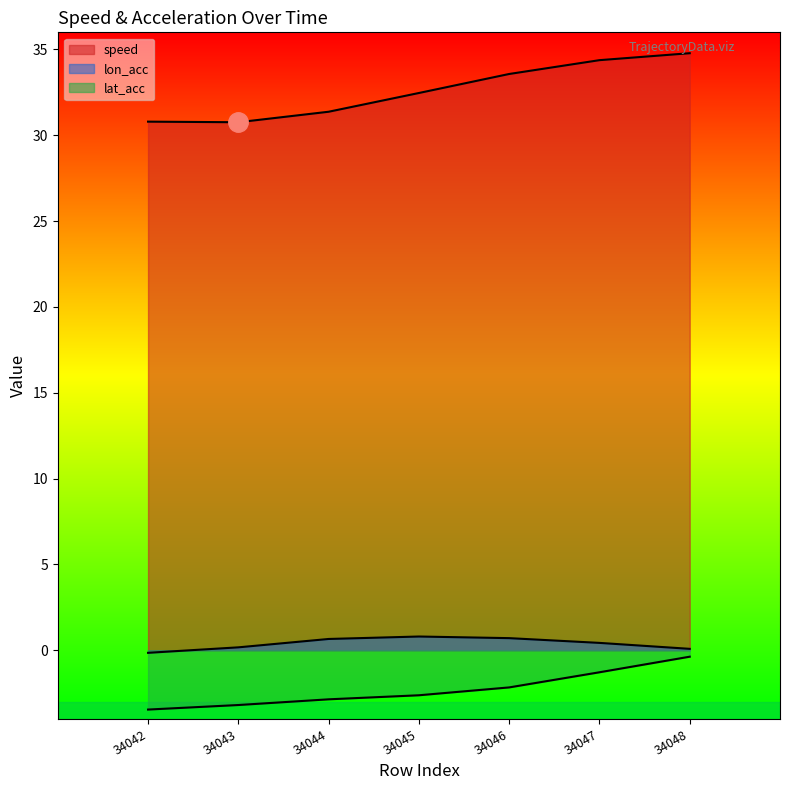

Where is the first local minimum for speed?

34043